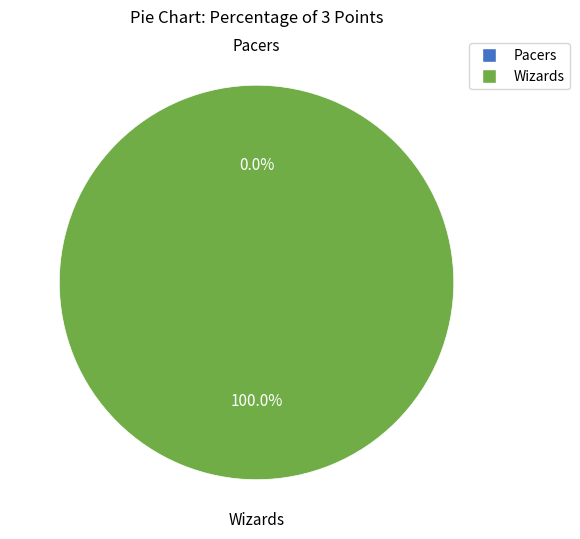

Which category has the smallest portion of the pie?

Pacers